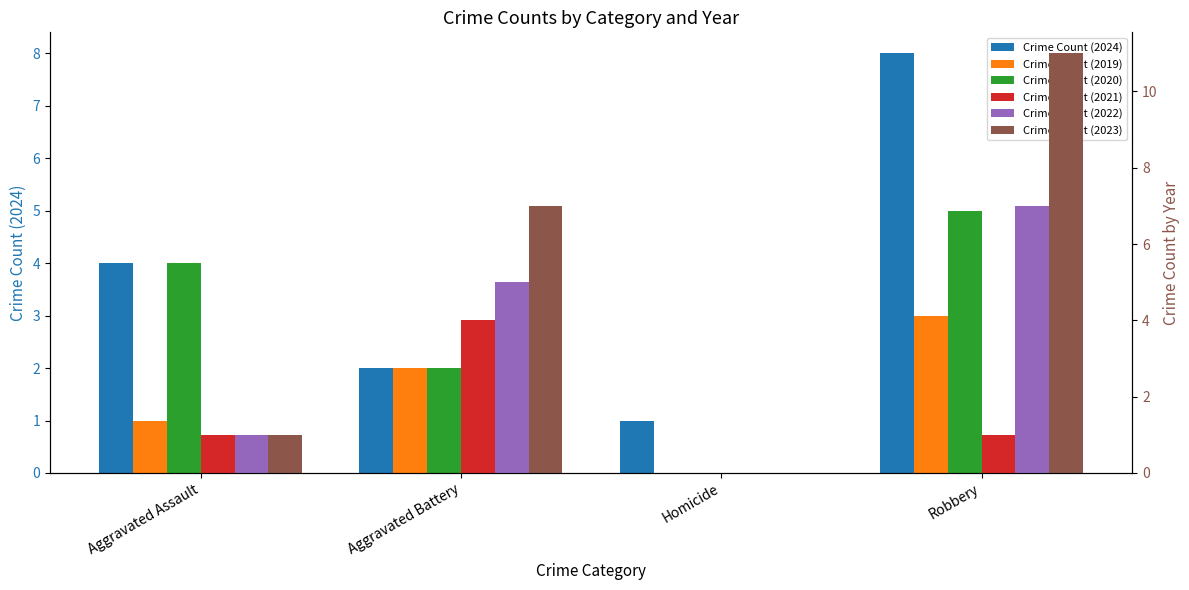

True or false: Crime Count (2023) has a value of 7 at Robbery.

False